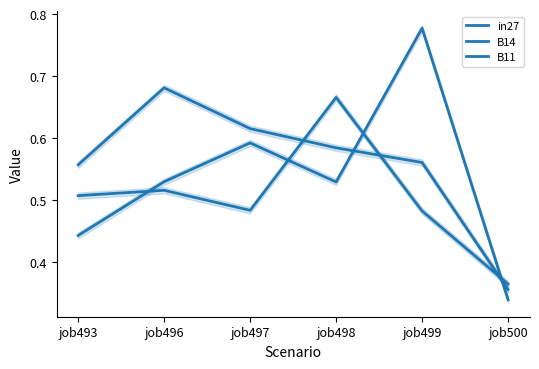

Reading left to right, what are all the values shown in this chart?

in27: job493=0.5	job496=0.5	job497=0.5	job498=0.7	job499=0.5	job500=0.4
B14: job493=0.6	job496=0.7	job497=0.6	job498=0.6	job499=0.6	job500=0.4
B11: job493=0.4	job496=0.5	job497=0.6	job498=0.5	job499=0.8	job500=0.3